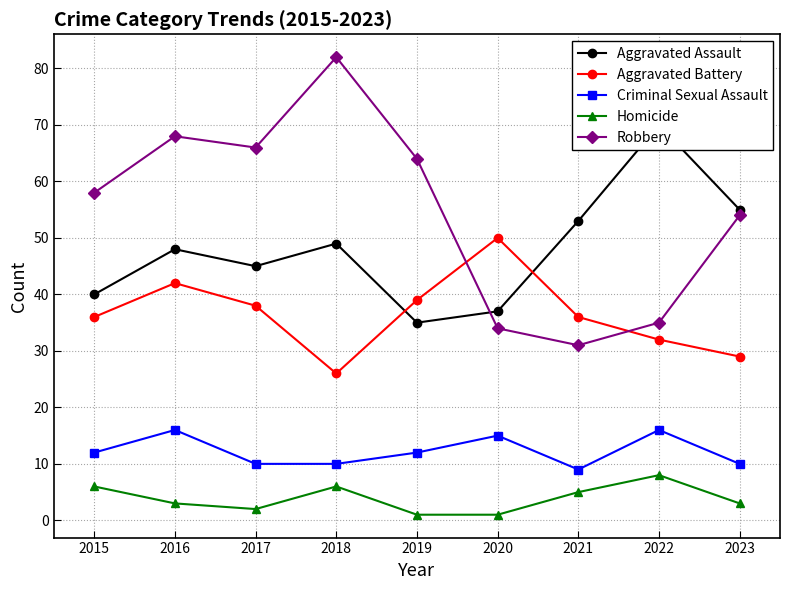

What is the lowest value of the Criminal Sexual Assault series?

9